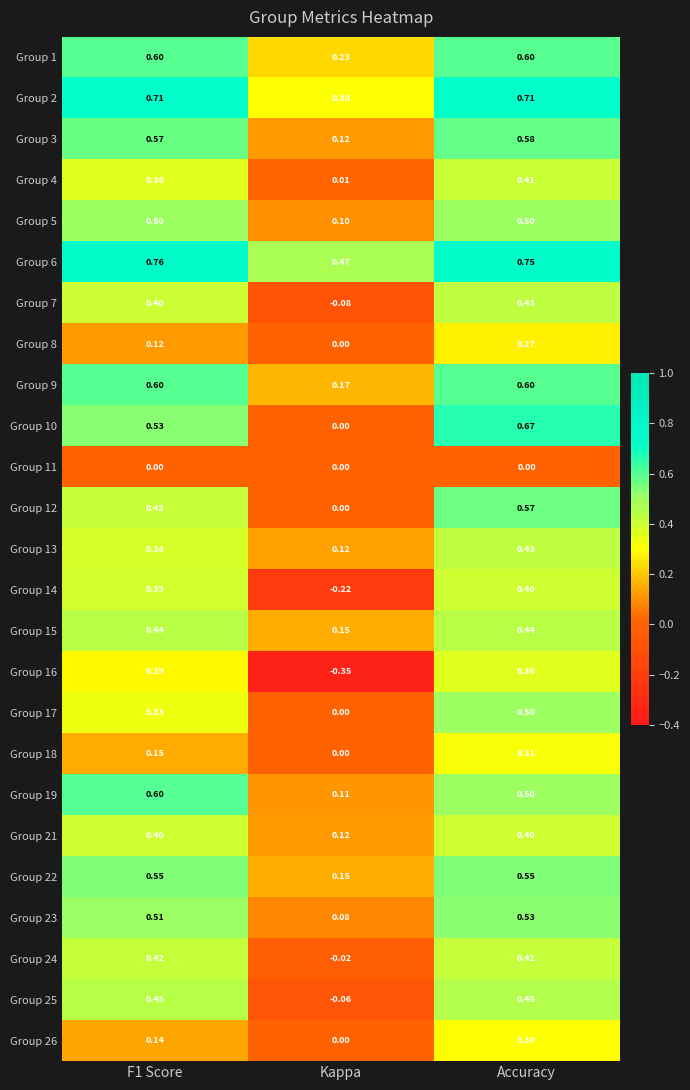

Where is Group 5 nearest to the value 0?

Kappa